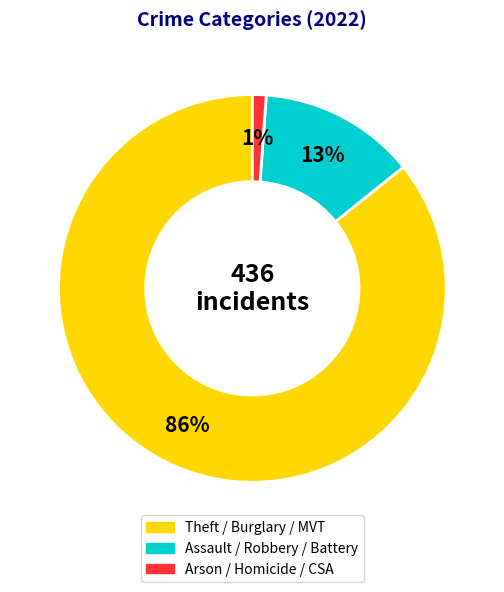

To the nearest percent, what is the difference between the largest and smallest slice percentages?

85%